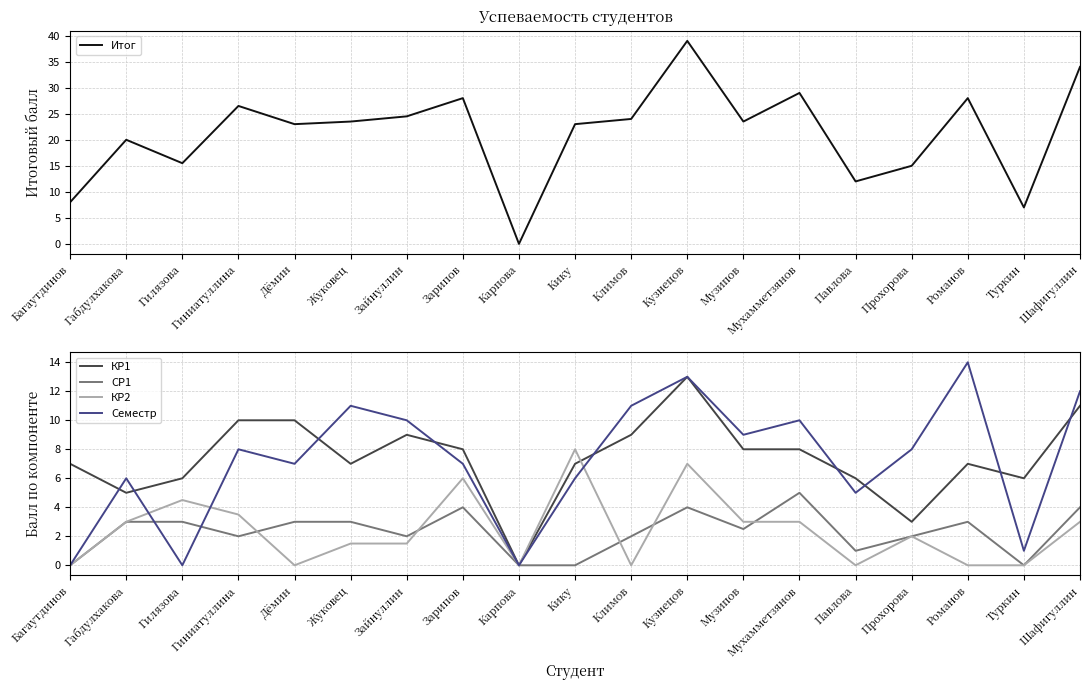

What are all the series names shown in the legend?

Итог, КР1, СР1, КР2, Семестр